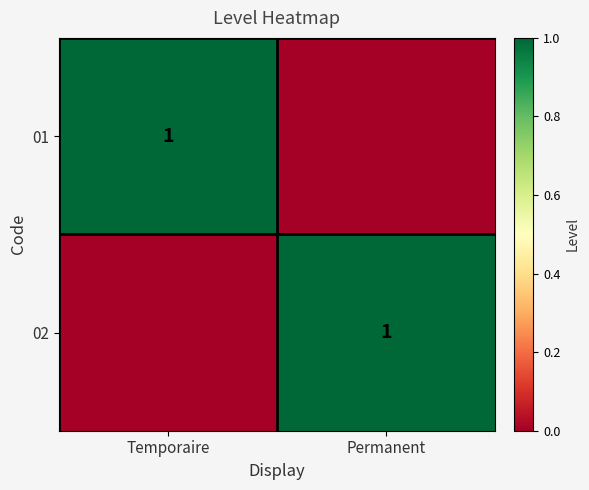

What is the total value across all series at Permanent?

1